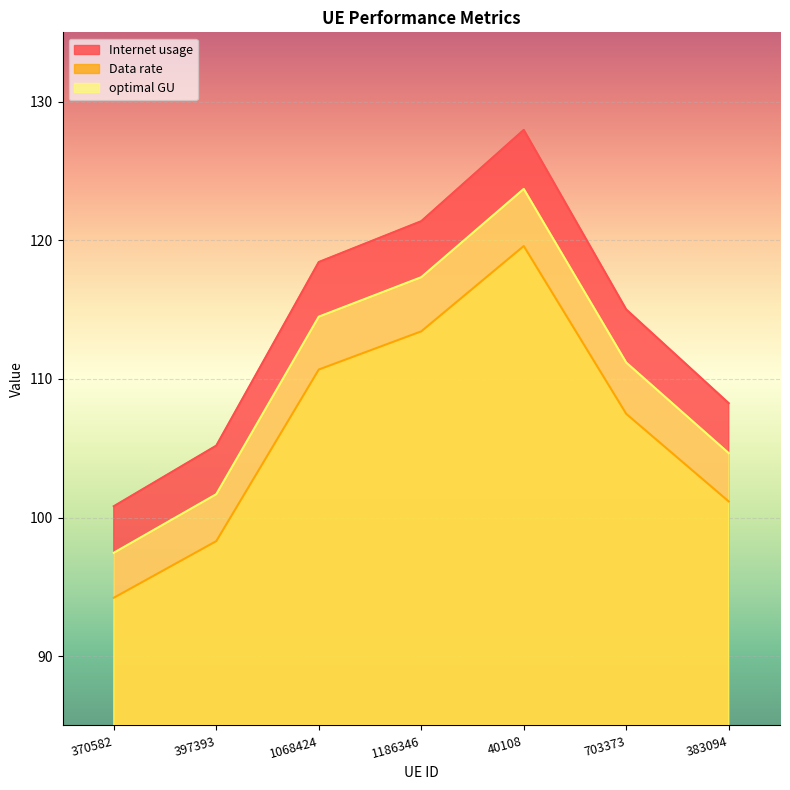

How many distinct data groups are displayed?

3